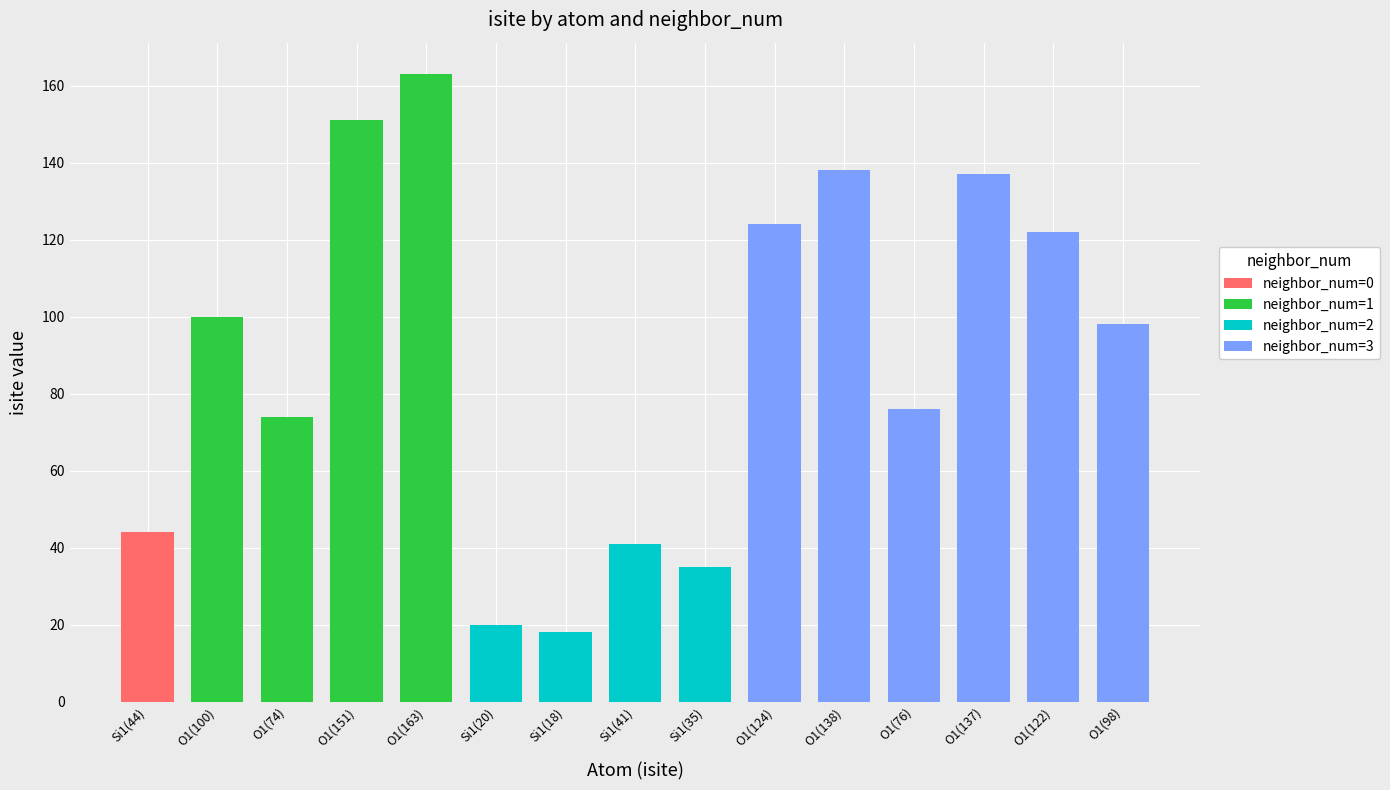

True or false: isite has a value of 31 at 5.

False